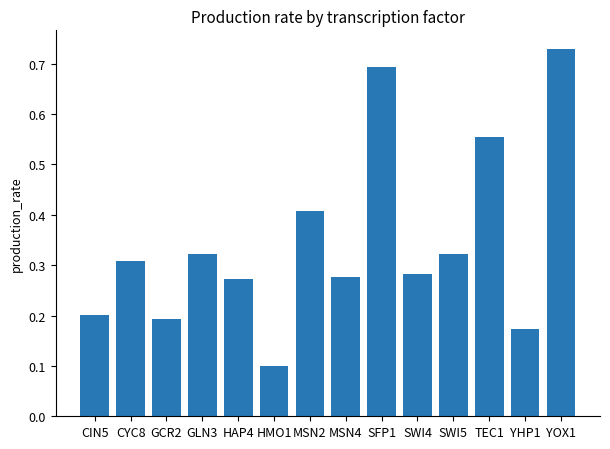

Count the values in the range 0 to 1.

14